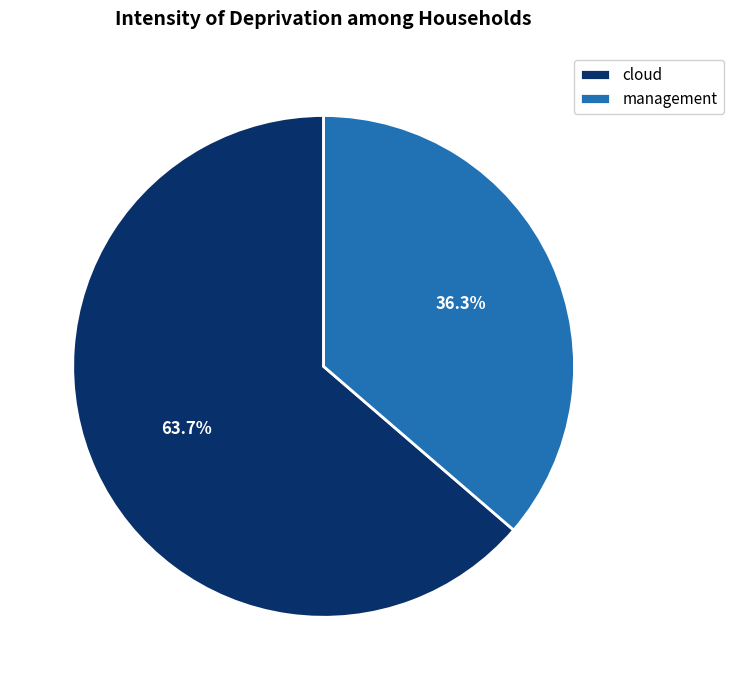

Is management the majority of the pie?

No